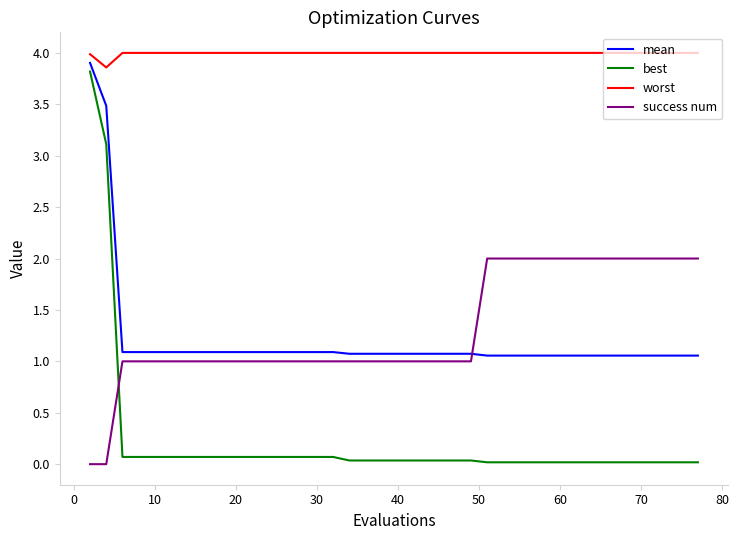

Which series has the largest total across all categories?

worst